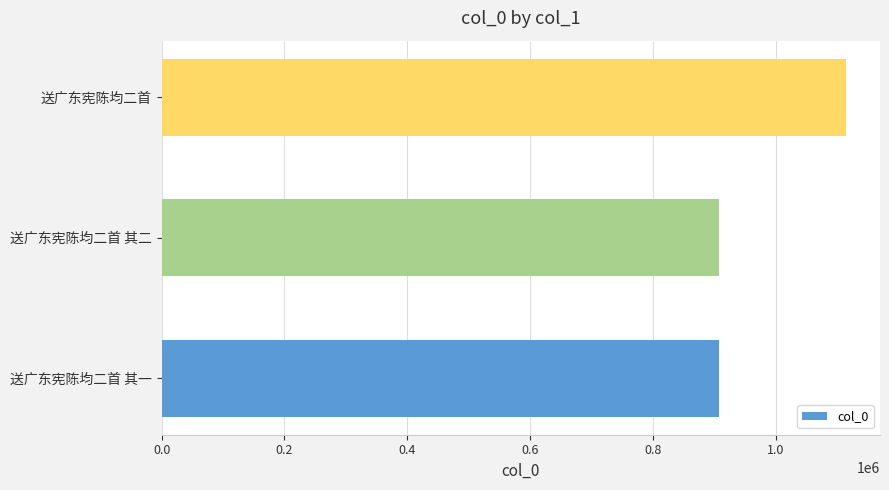

Is it true that the value at 送广东宪陈均二首 其一 is 1349302?

False